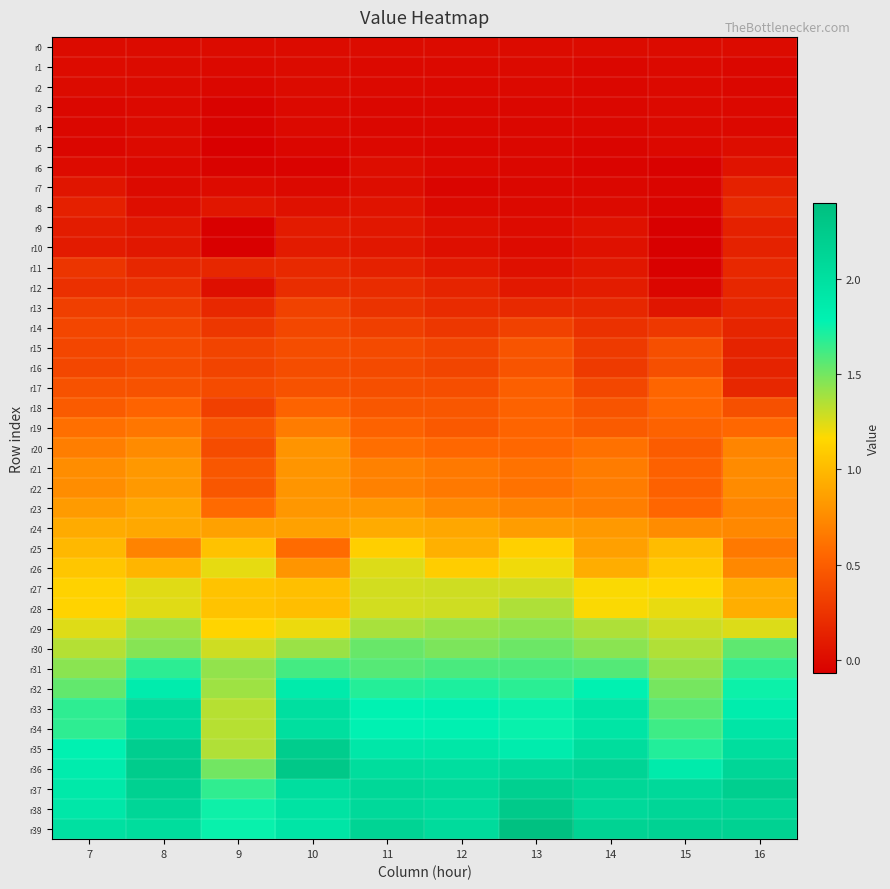

Rank the series by their maximum value, from lowest to highest.

r3, r4, r2, r0, r1, r5, r6, r7, r9, r10, r8, r12, r11, r13, r14, r16, r15, r17, r18, r19, r20, r21, r22, r23, r24, r25, r26, r27, r28, r29, r30, r31, r32, r33, r34, r37, r35, r38, r36, r39